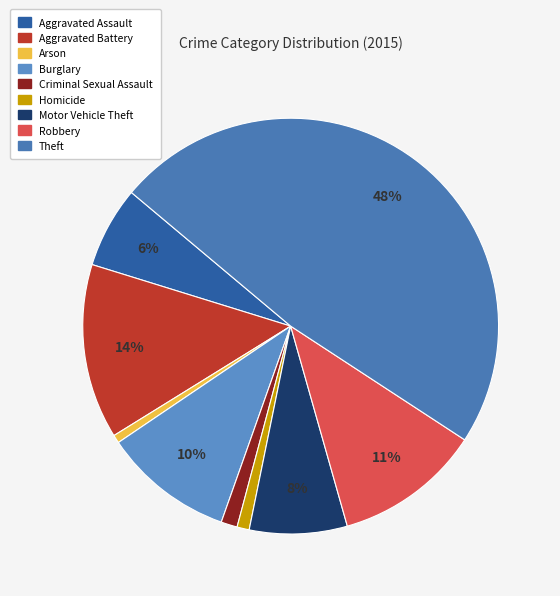

True or false: Criminal Sexual Assault accounts for 1% of the total.

True